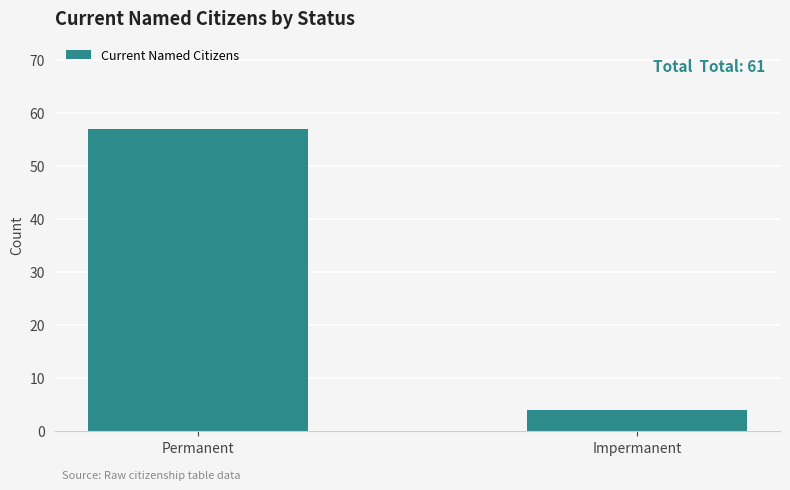

Which category has the highest value across all series?

Permanent